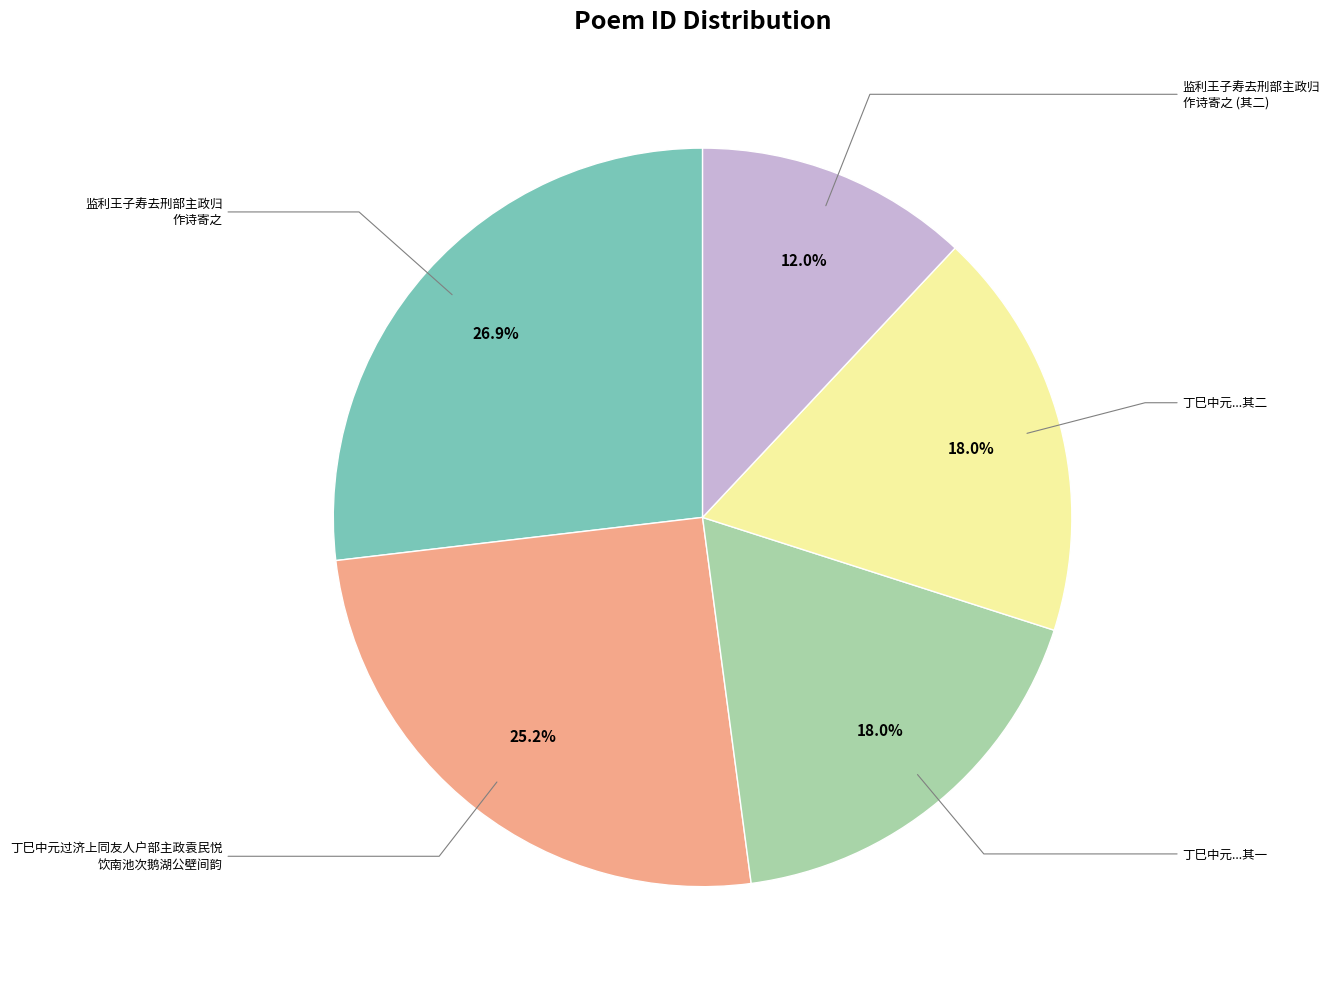

How many segments does this pie chart have?

5